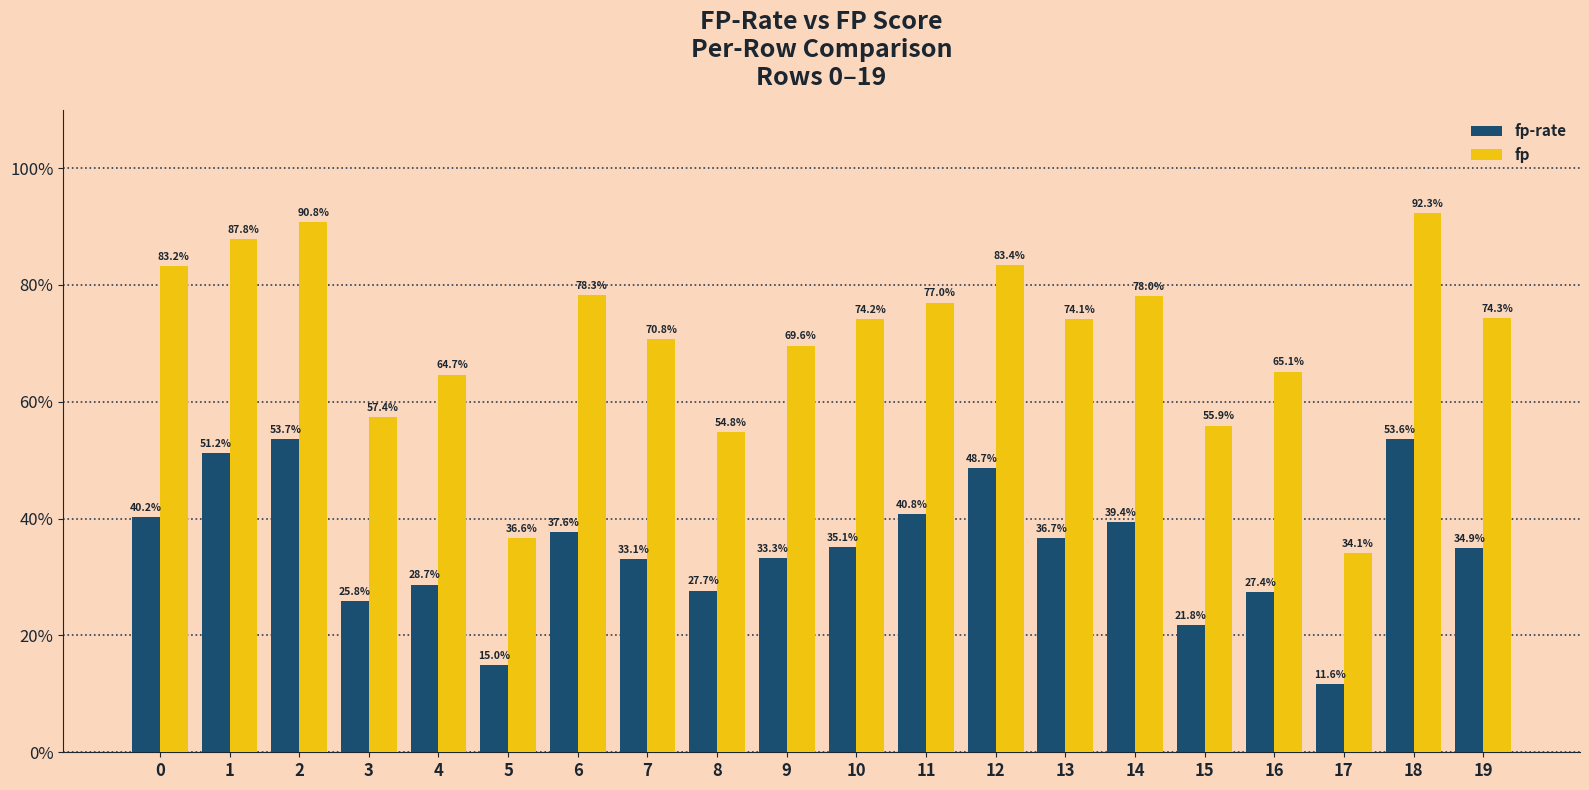

True or false: fp-rate has a value of 0.2 at 15.

True